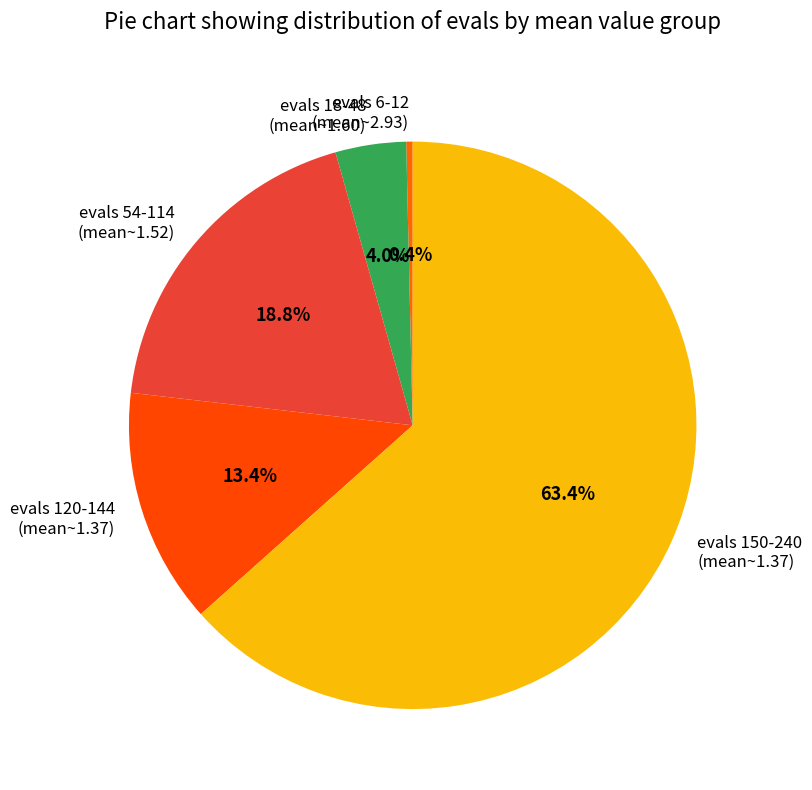

To the nearest percent, what is the average slice percentage?

20%